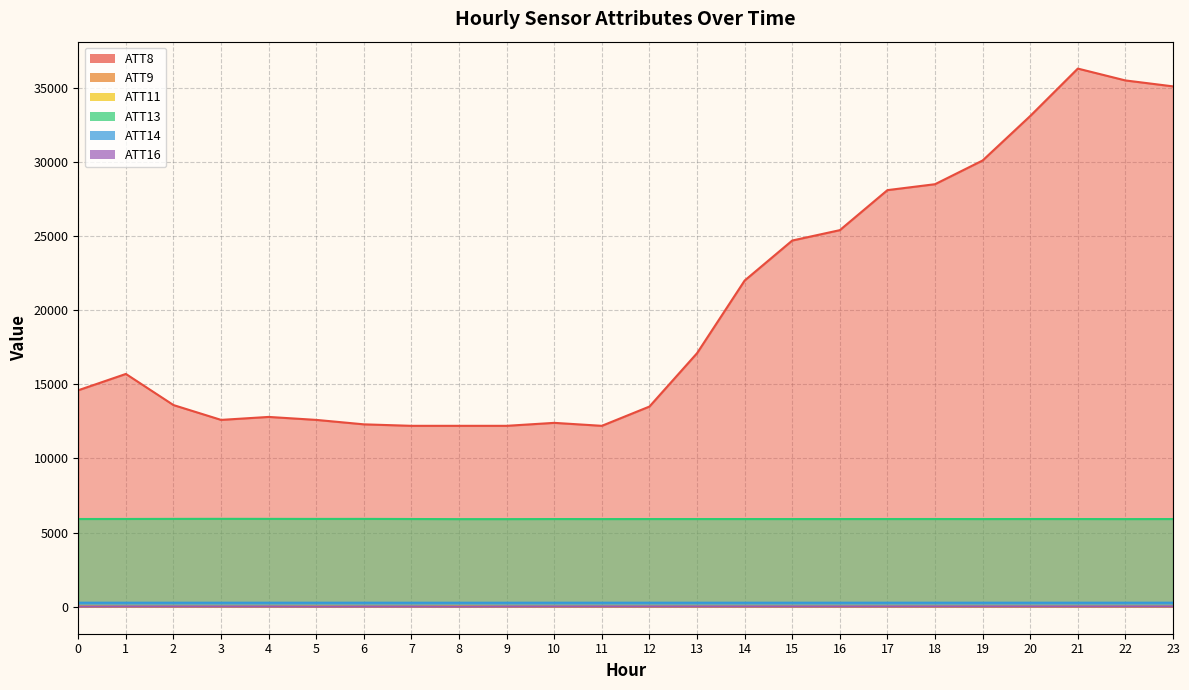

The ATT8 series shows 51606.5 at 20. True or false?

False